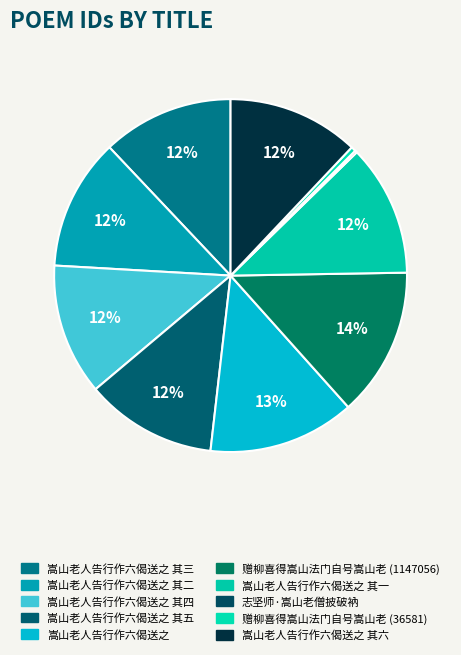

Does any single category account for the majority?

No